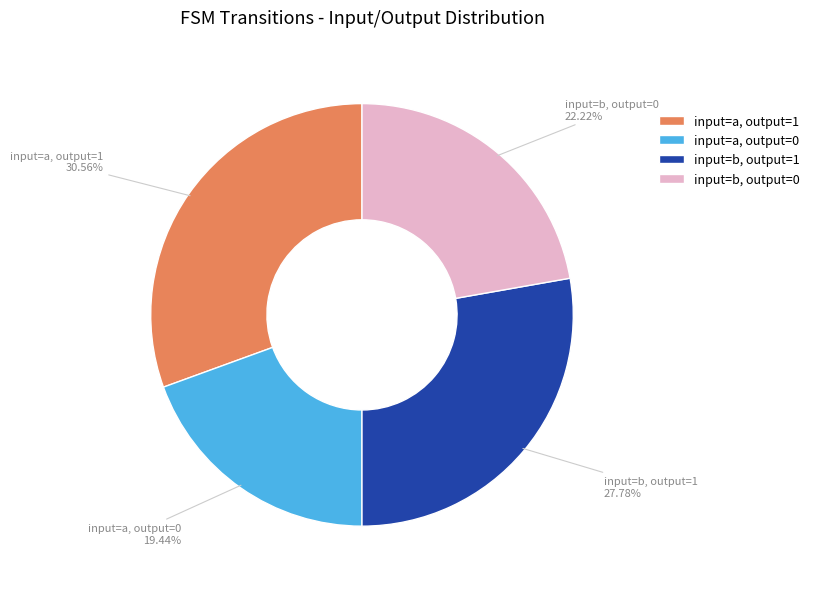

Rank the categories by value from lowest to highest.

input=a, output=0, input=b, output=0, input=b, output=1, input=a, output=1